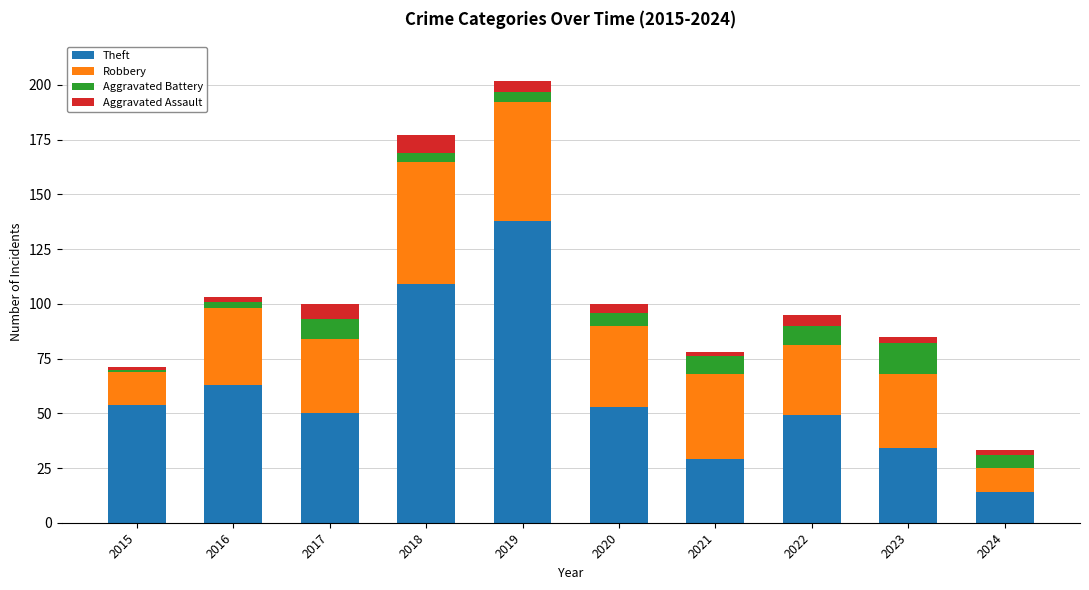

What is the difference between the second highest and minimum values in the Theft series?

95